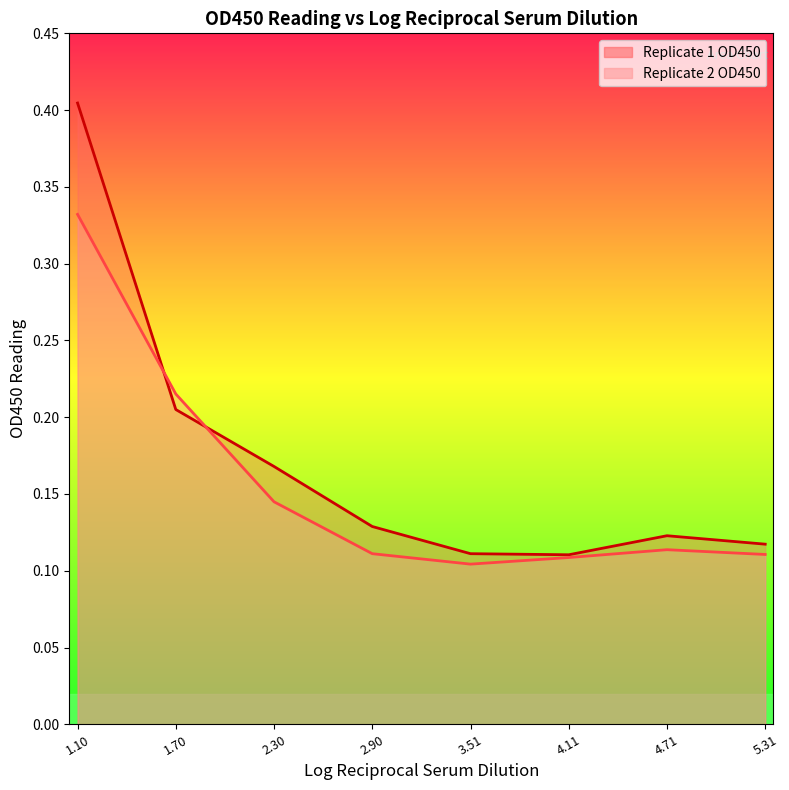

What is the minimum value shown in the chart?

0.1